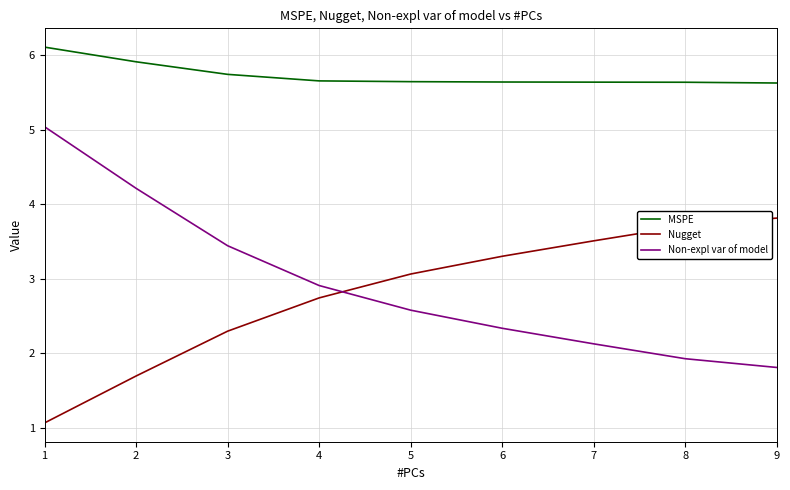

What are all the series names shown in the legend?

MSPE, Nugget, Non-expl var of model